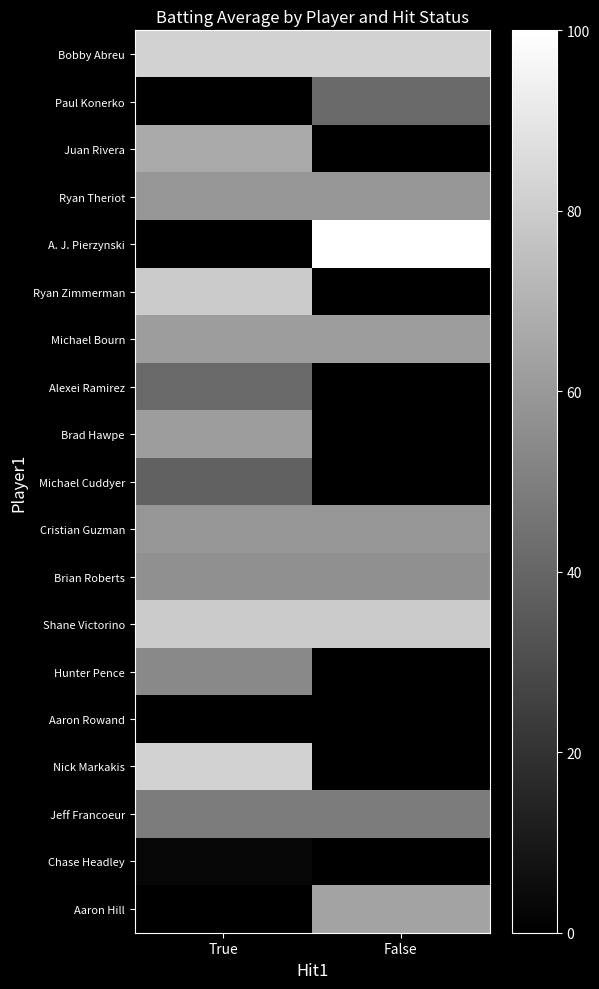

Rank the categories by Aaron Rowand value from lowest to highest.

True, False